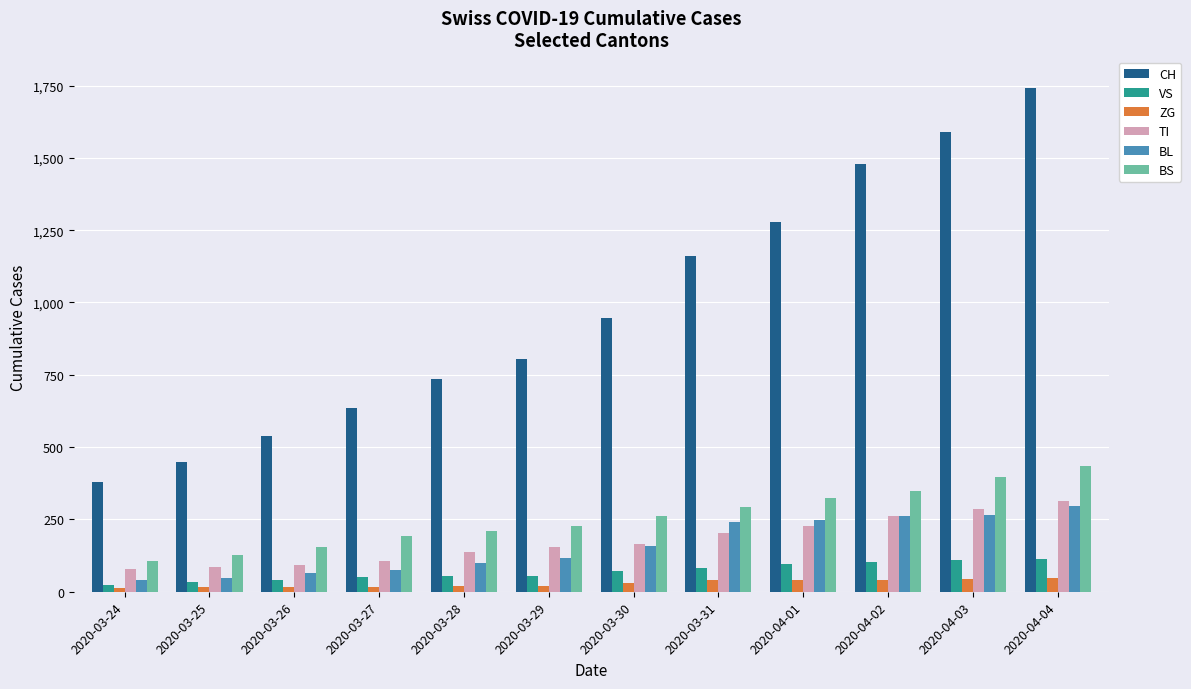

What are all the series names shown in the legend?

CH, VS, ZG, TI, BL, BS